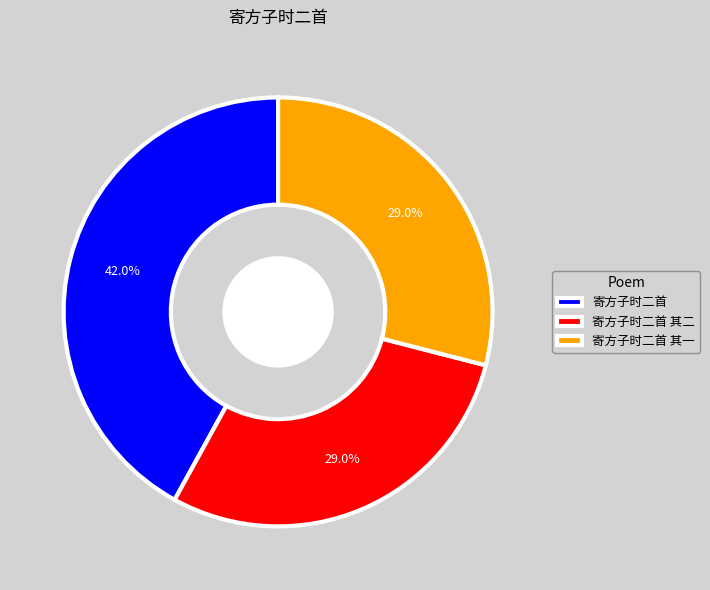

What percentage do 寄方子时二首 and 寄方子时二首 其二 together represent?

71.0%